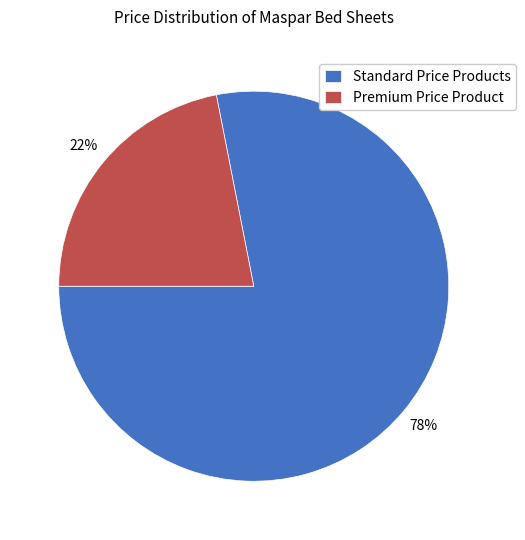

Does Standard Price Products represent more than half of the total?

Yes